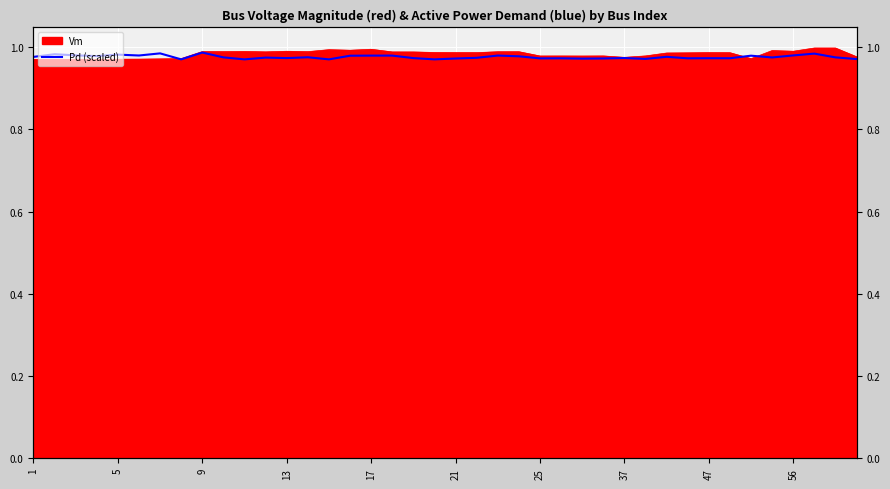

What is the sum of the values at 9 and 34?

2.0